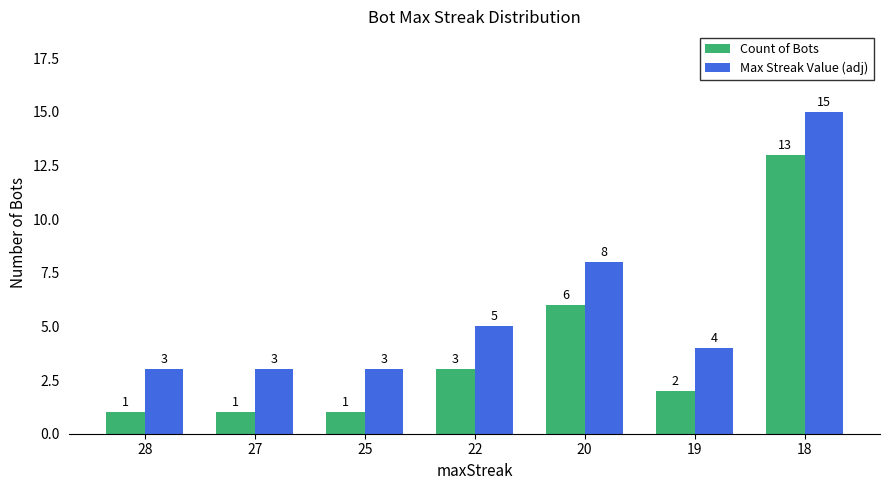

What is the value of the Max Streak Value (adj) bar at the 2nd from the left?

3